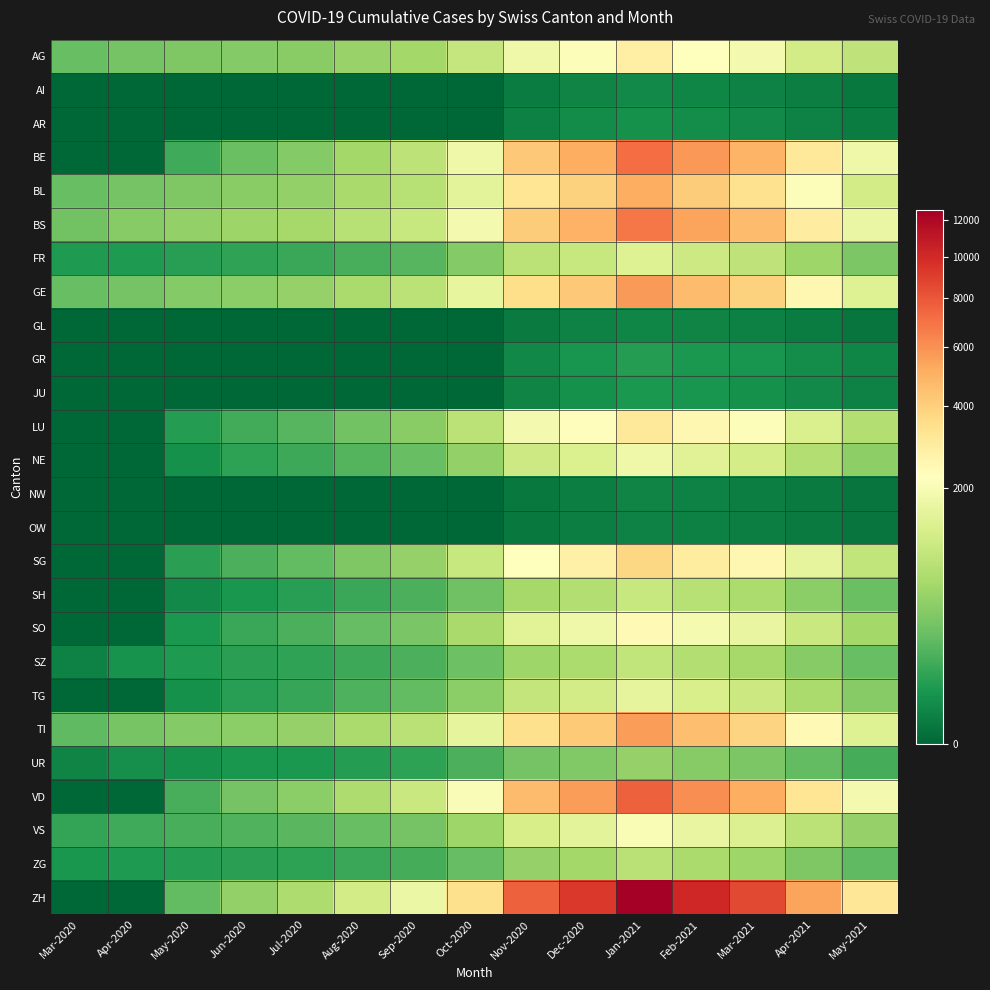

What is the difference between the highest and lowest values at Aug-2020?

1185